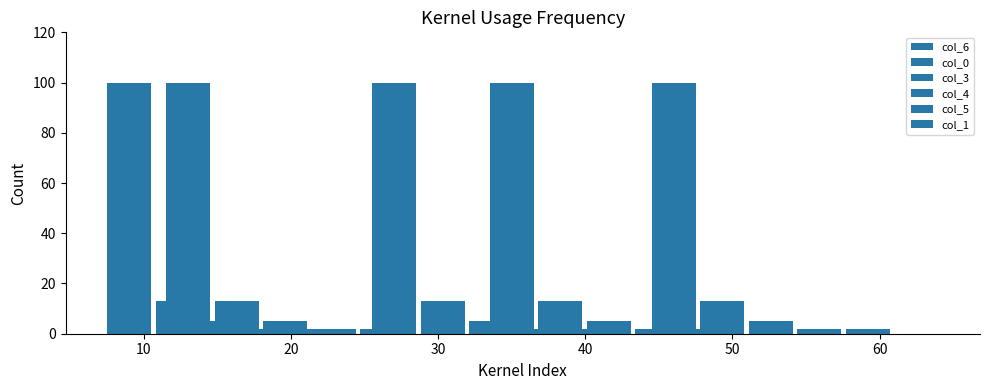

The value of col_5 at 60 is 1. True or false?

False